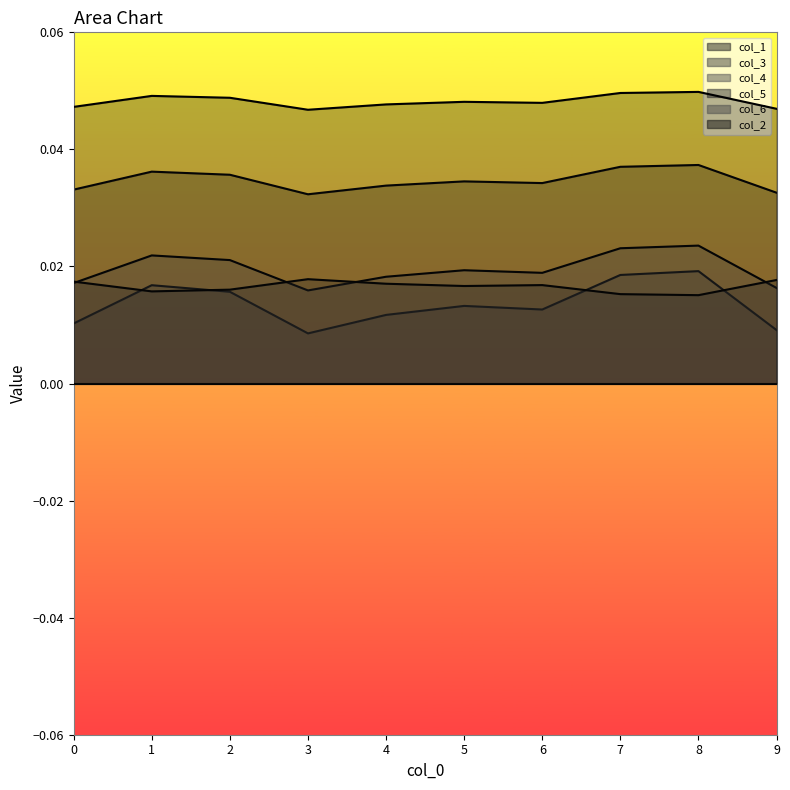

True or false: col_1 and col_3 intersect in this chart.

False